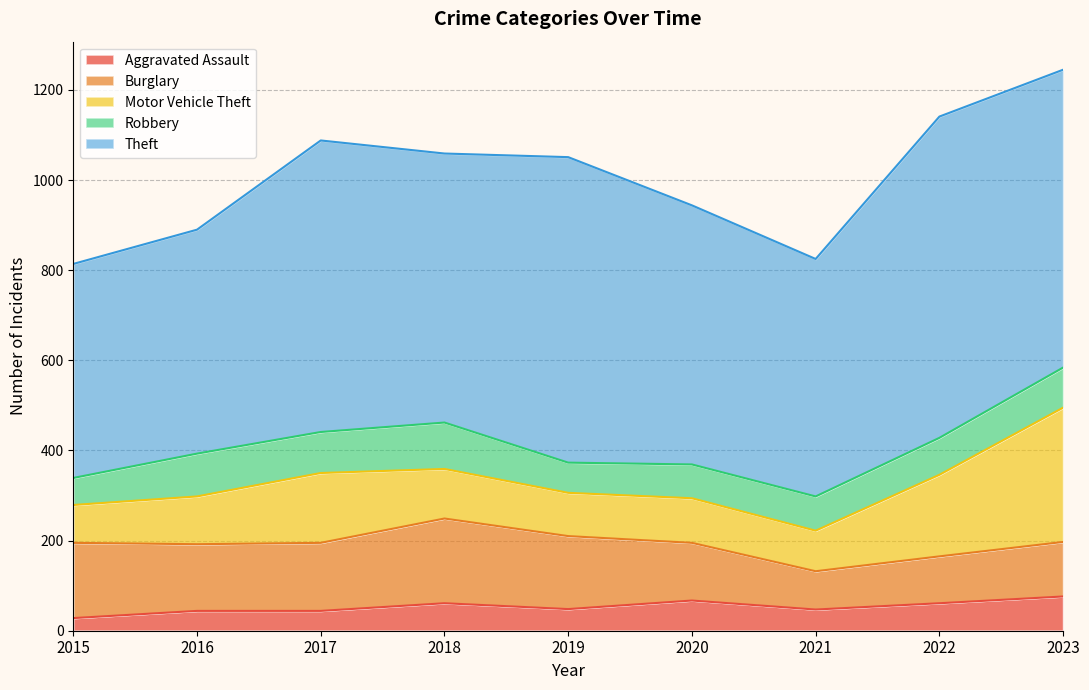

What is the total value across all series at 2017?

1088